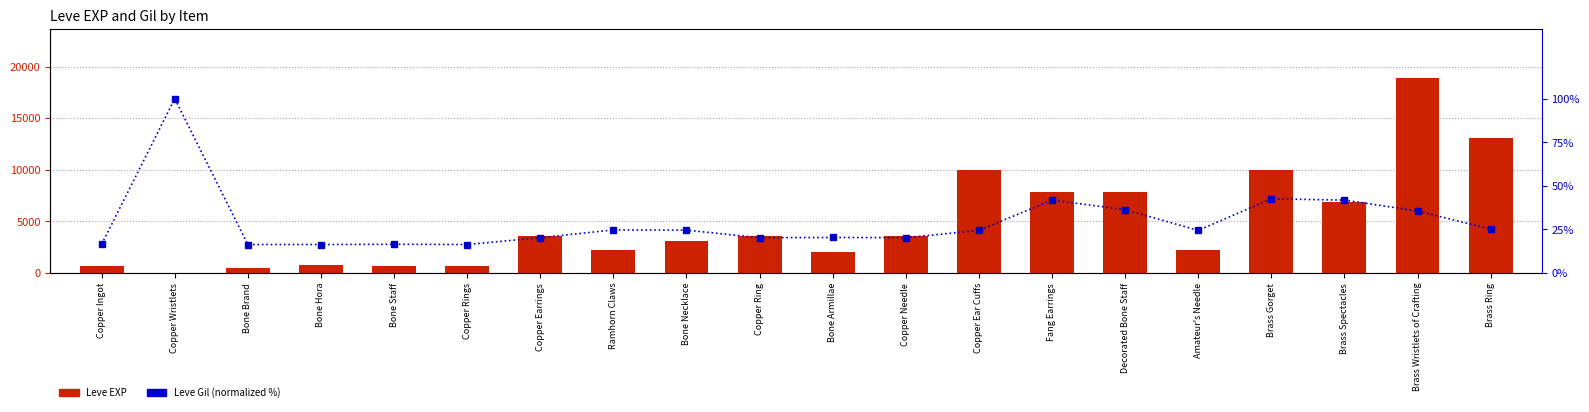

What is the sum of all Leve Gil (percentile) values?

582.8